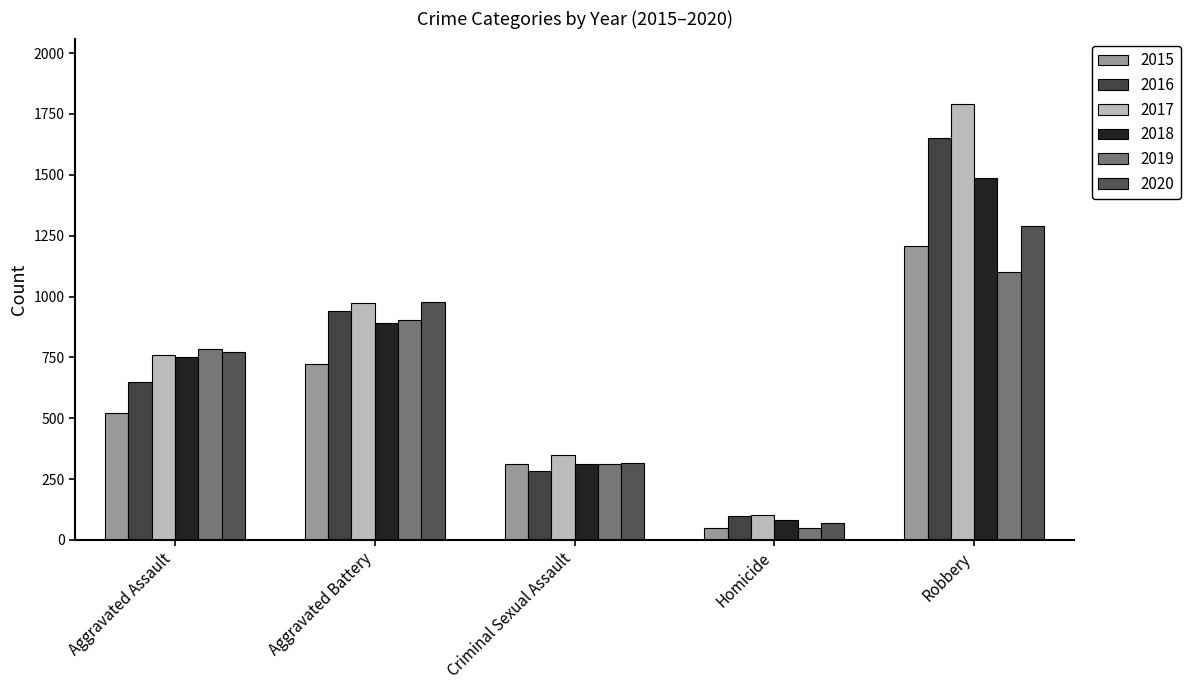

What is the sum of all 2020 values?

3427